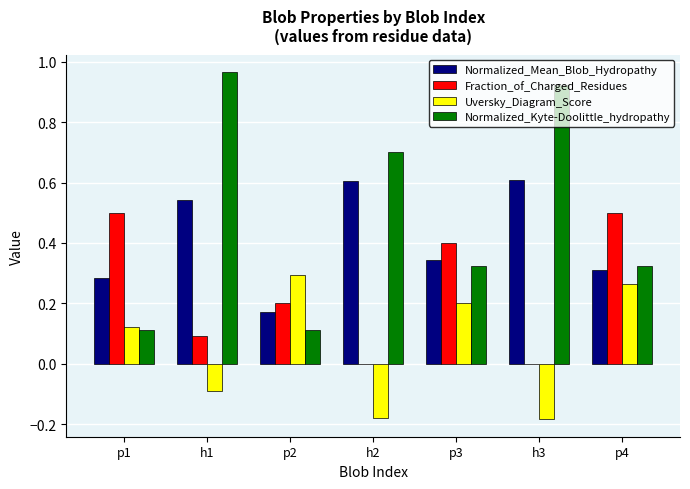

At which category is the sum across all series the highest?

h1